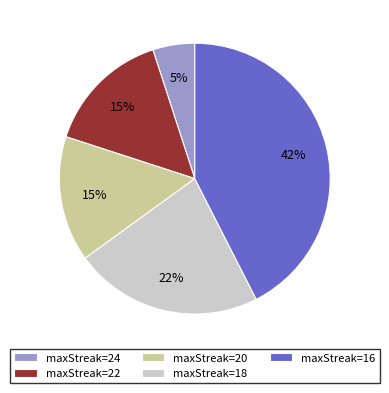

Is maxStreak=16 the majority of the pie?

No